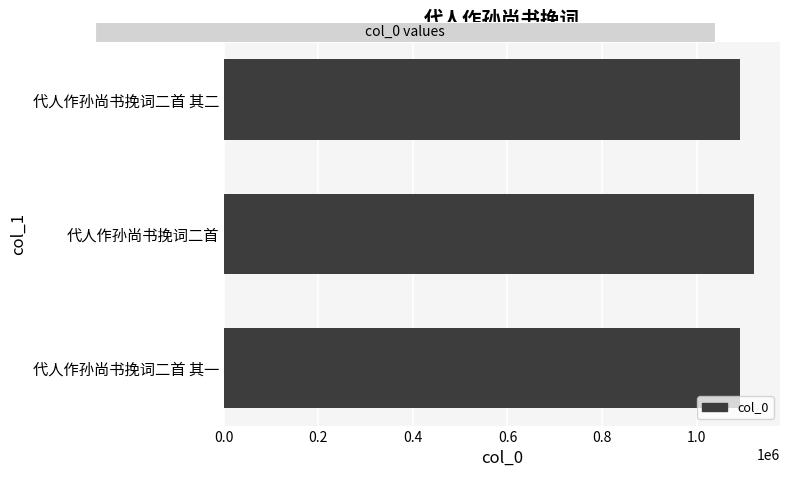

Is it true that the value at 代人作孙尚书挽词二首 其一 is 1091638?

True